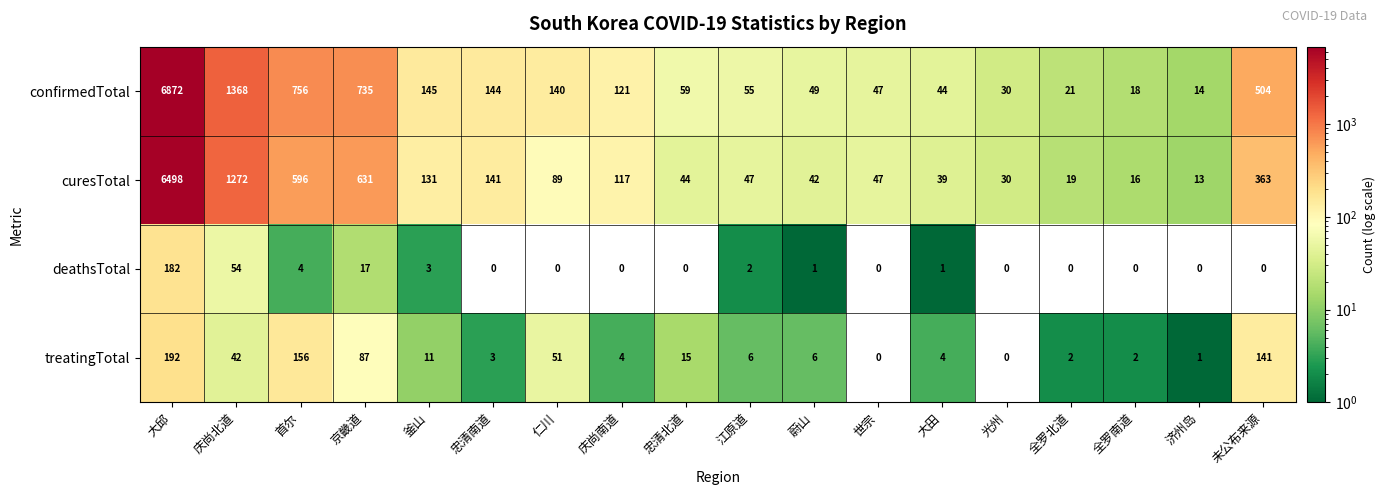

What is the difference between the second highest and second lowest values in the confirmedTotal series?

1350